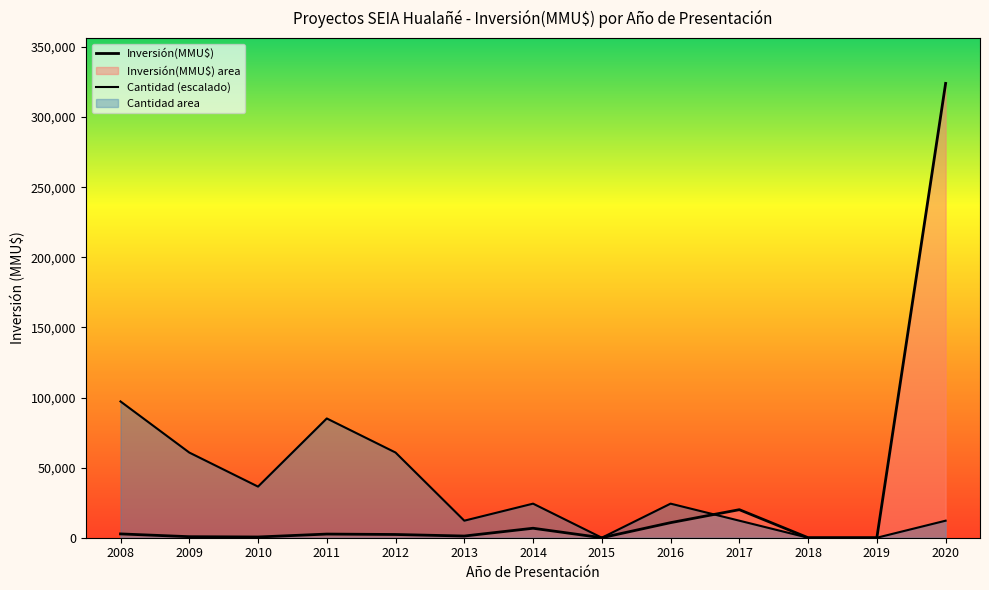

The value of Inversión(MMU$) at 2009 is 308. True or false?

False